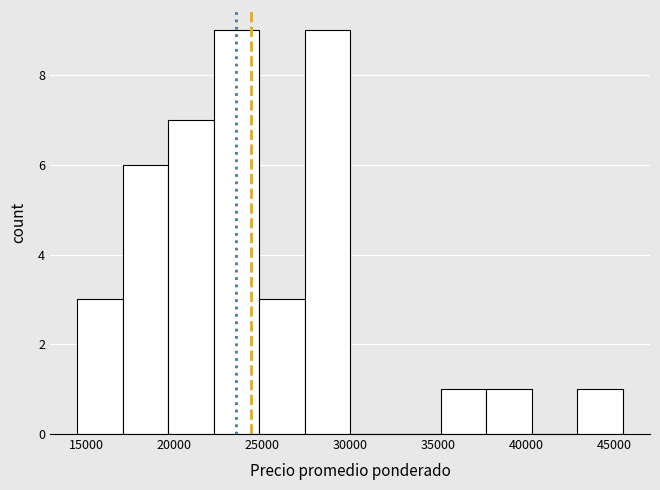

Reading left to right, transcribe this chart: for each bar, give the range it covers on the x-axis and its height. Neither the bar edges nor the heights are printed on the chart, so give them approximately, as read against the axes.

14500 to 17000: 3
17000 to 19500: 6
19500 to 22500: 7
22500 to 25000: 9
25000 to 27500: 3
27500 to 30000: 9
30000 to 32500: 0
32500 to 35000: 0
35000 to 38000: 1
38000 to 40500: 1
40500 to 43000: 0
43000 to 45500: 1